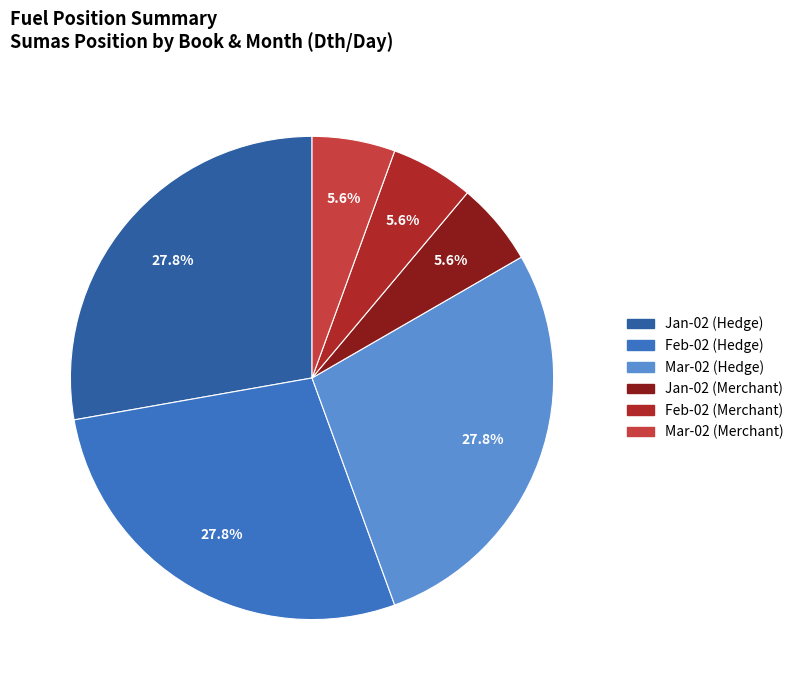

How many segments does this pie chart have?

6